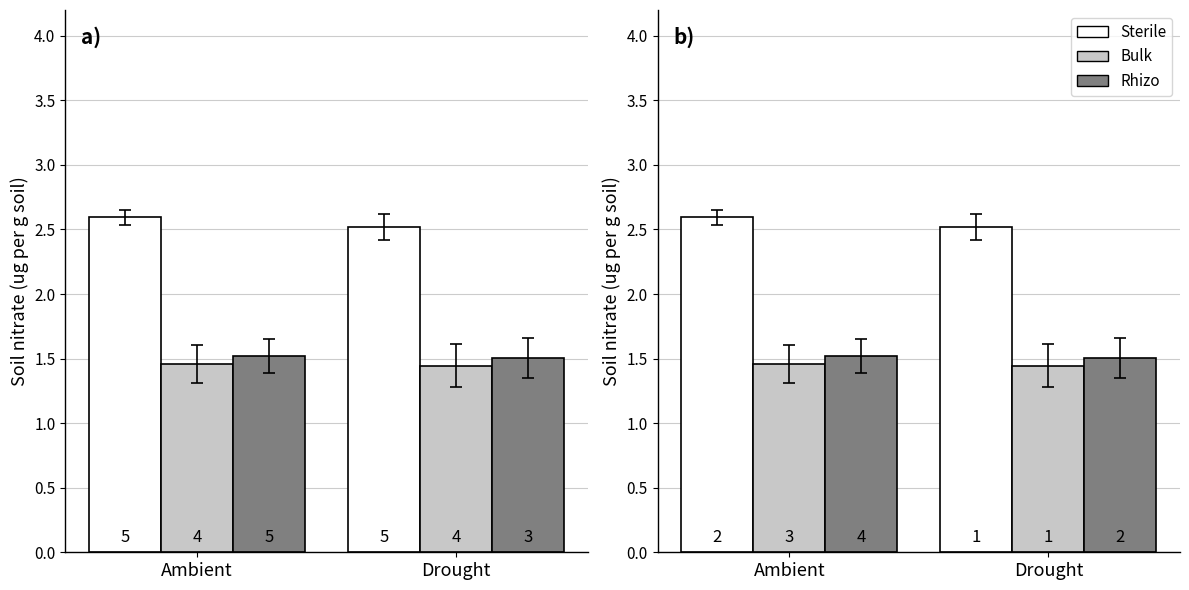

What is the difference between the maximum and minimum values in the Sterile series?

0.1